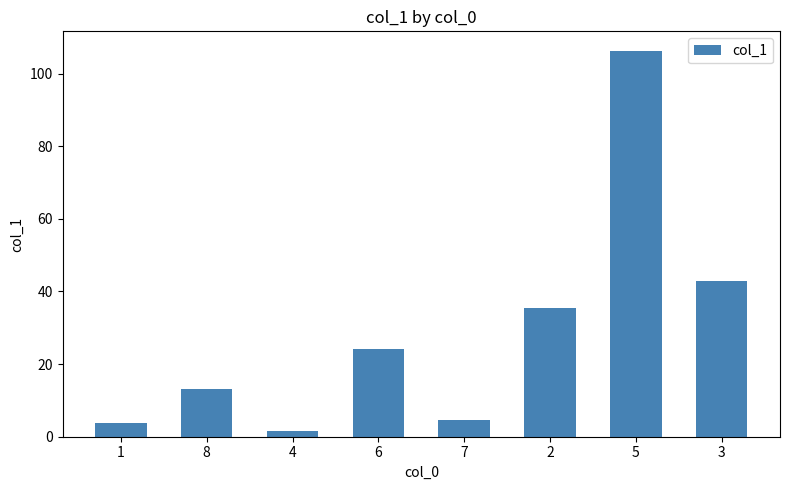

Reading right to left, extract all data points from this chart.

43.0	106.3	35.4	4.7	24.1	1.6	13.1	3.7